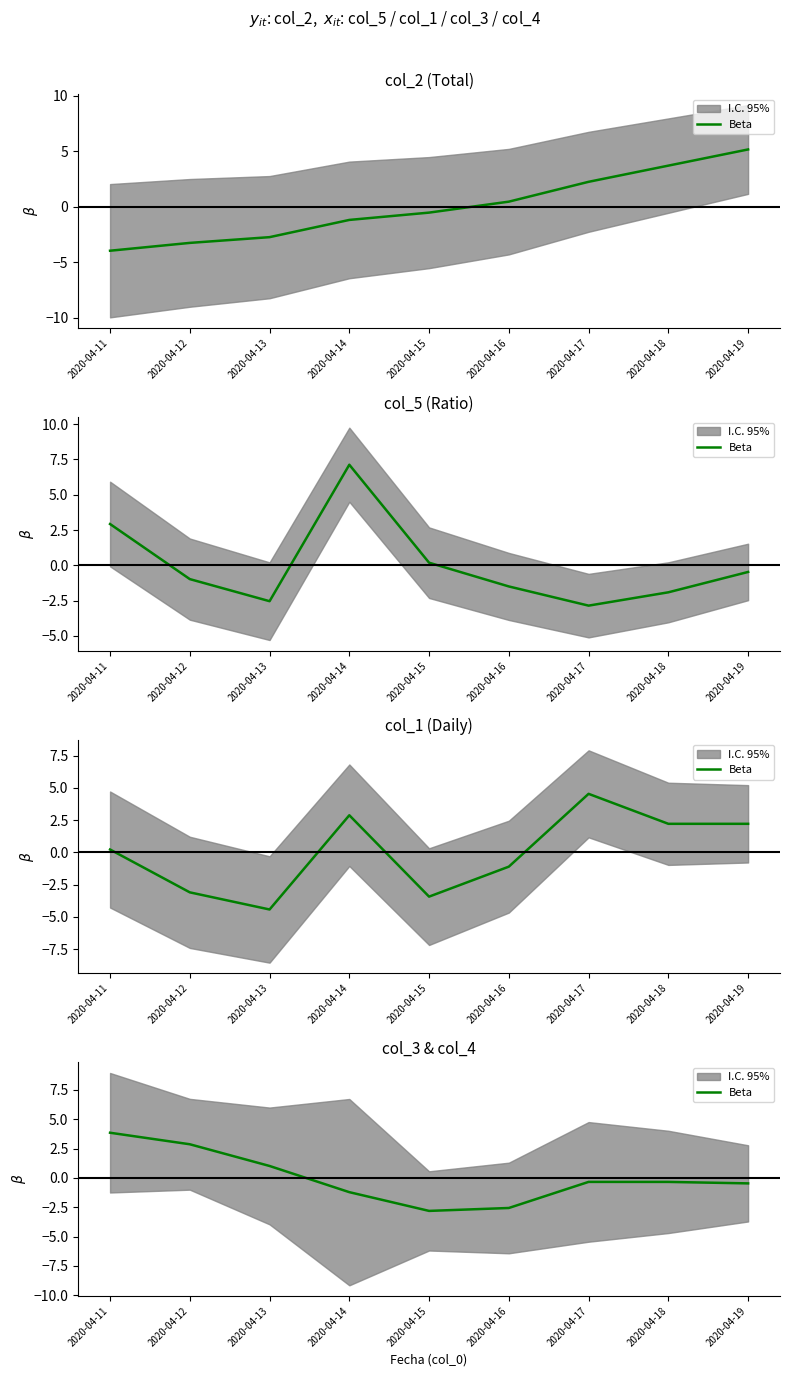

Where is the first local maximum?

2020-04-17